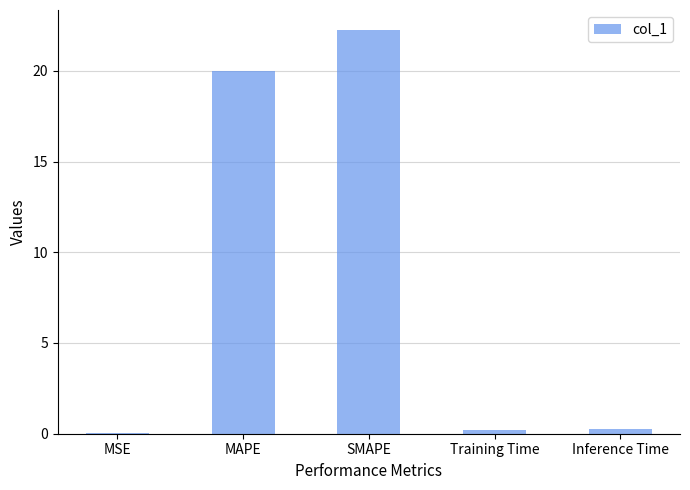

Are the bars horizontal?

No